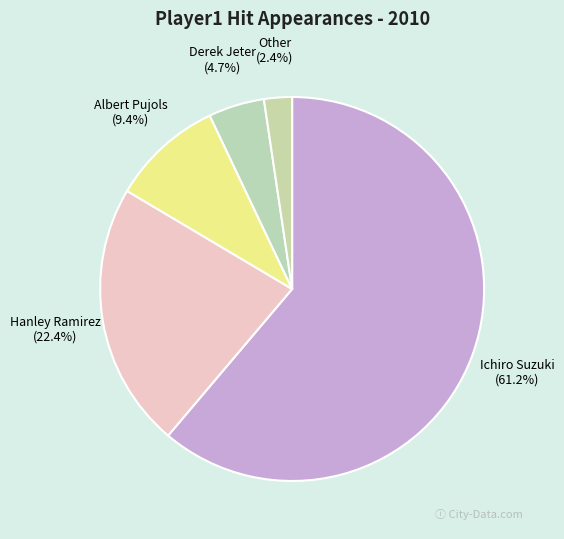

How many segments does this pie chart have?

5